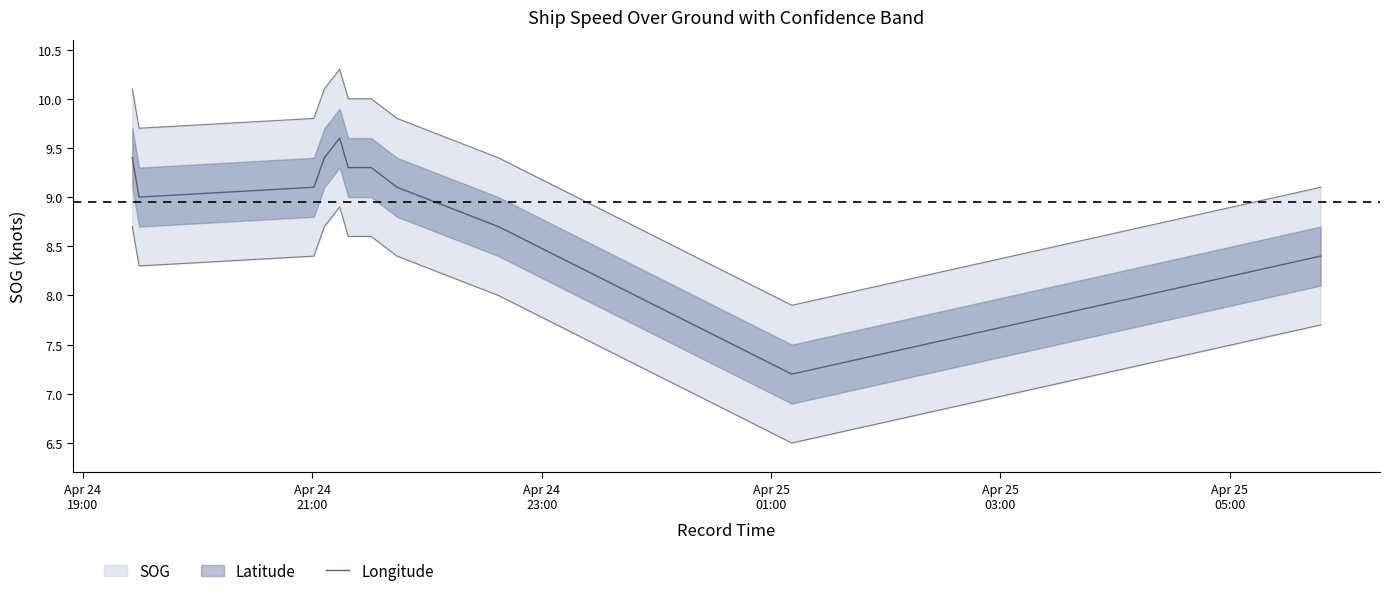

Reading left to right, list all the values displayed in this chart.

9.4	9.0	9.1	9.4	9.6	9.3	9.3	9.1	8.7	7.2	8.4